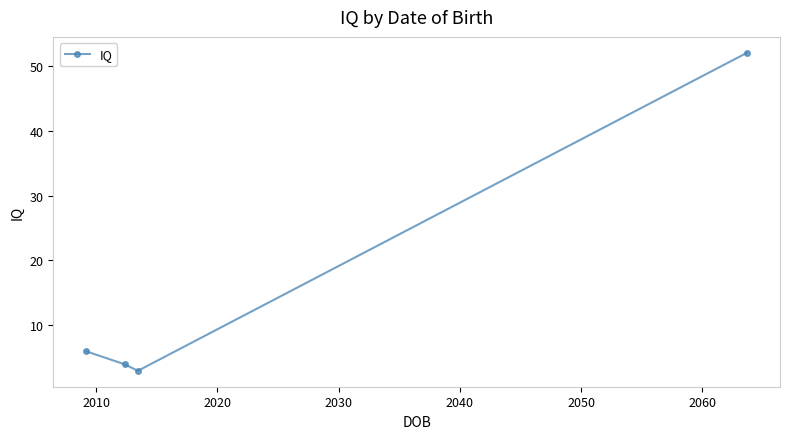

What is the value of the 2nd point from the left?

4